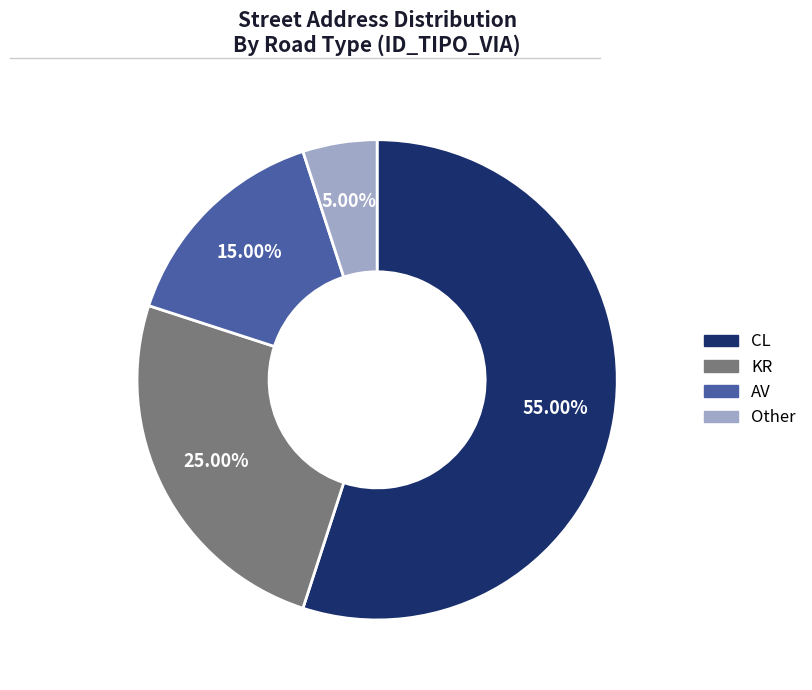

True or false: CL accounts for 55% of the total.

True